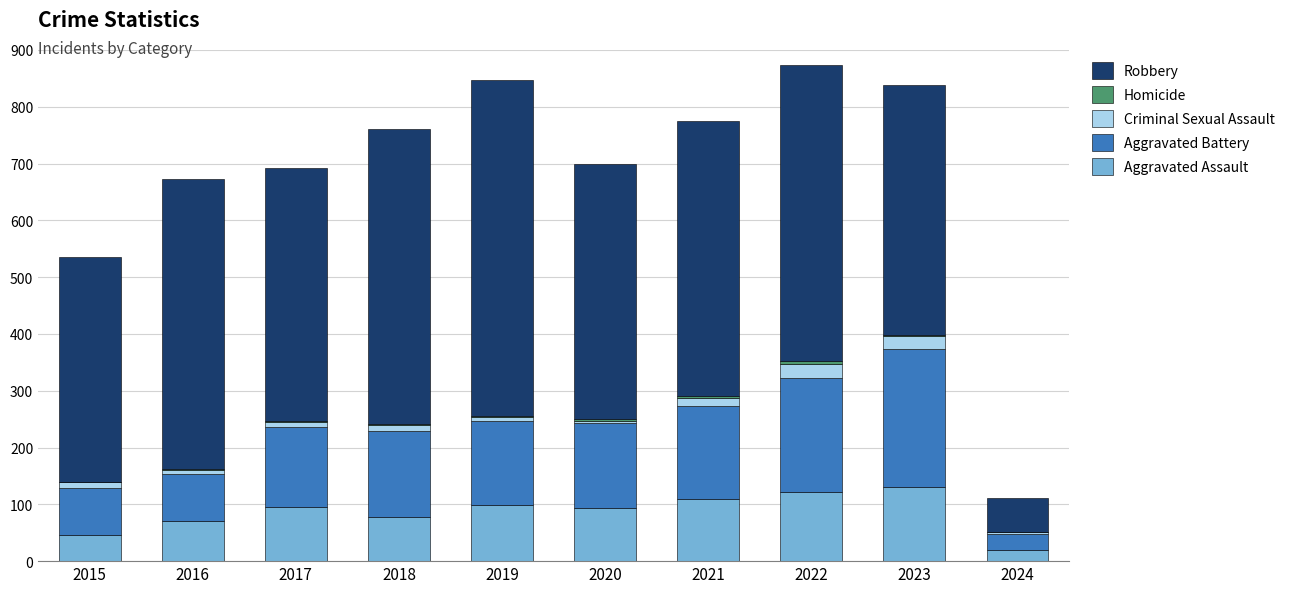

True or false: Aggravated Assault has a value of 46 at 2015.

True